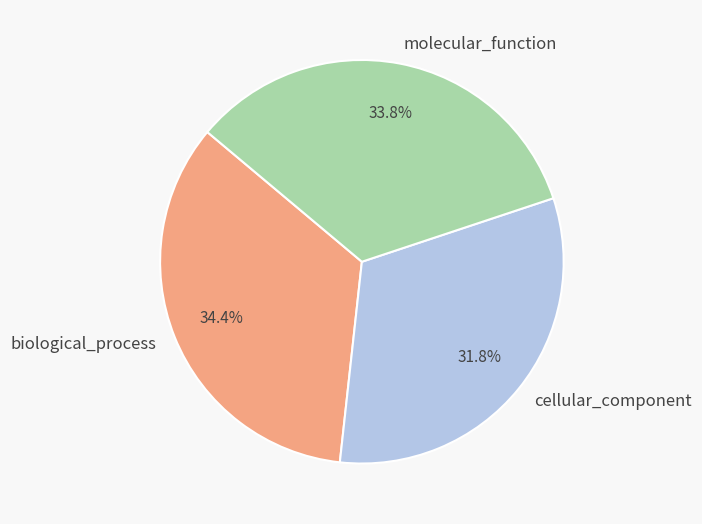

Is there a majority slice in this chart?

No